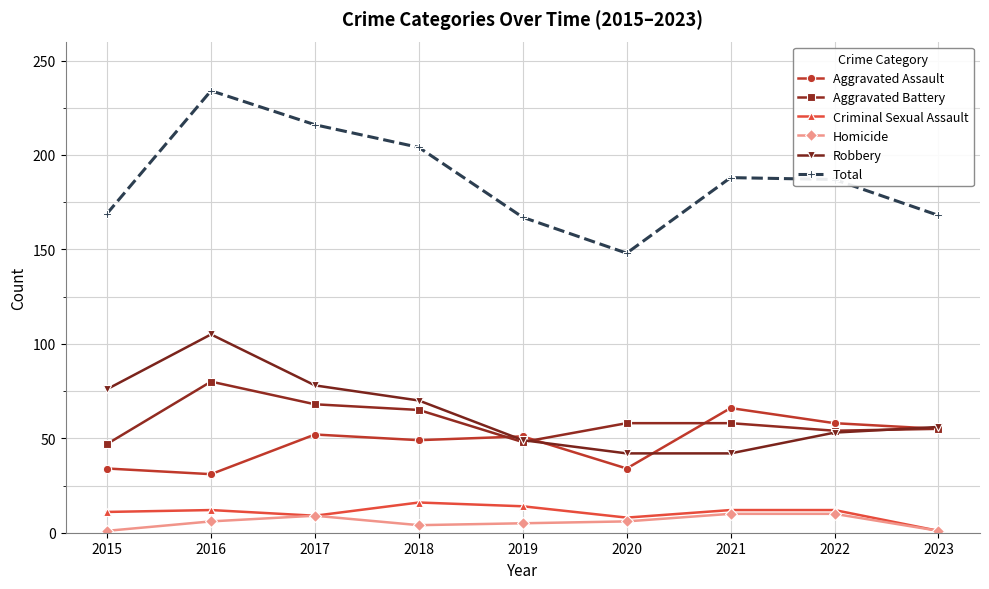

What is the difference between the maximum and minimum values in the Aggravated Battery series?

33